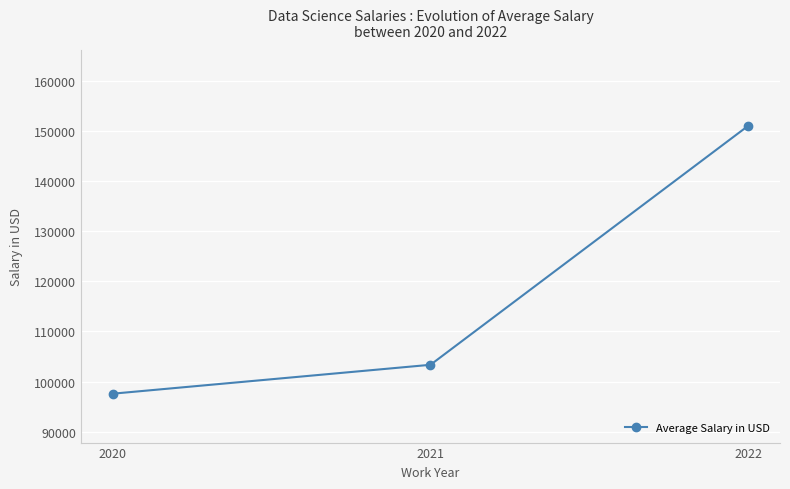

What is the value of the 1st point from the left?

97582